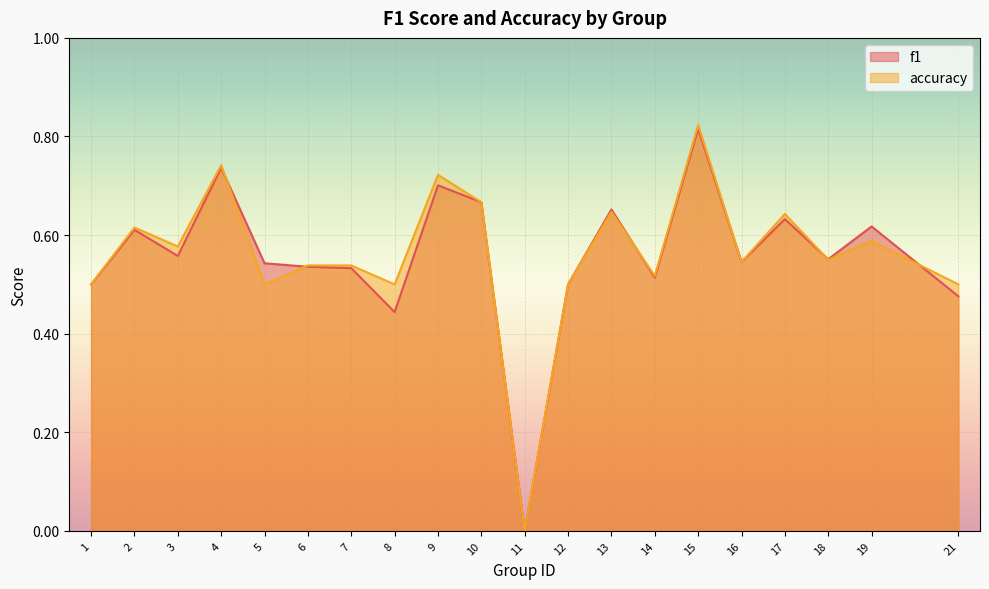

What is the maximum value shown in the chart?

0.8